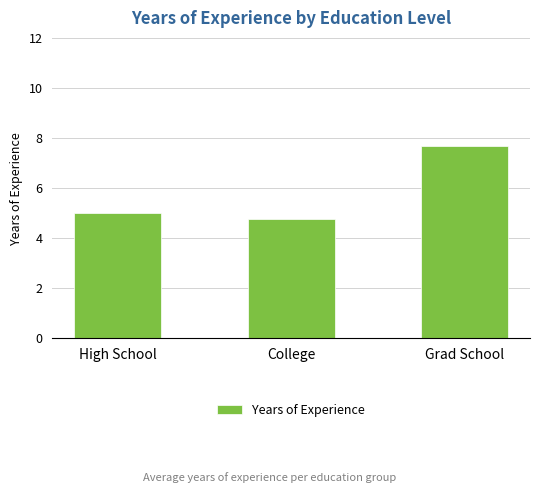

List the labels in order of value, largest first.

Grad School, High School, College